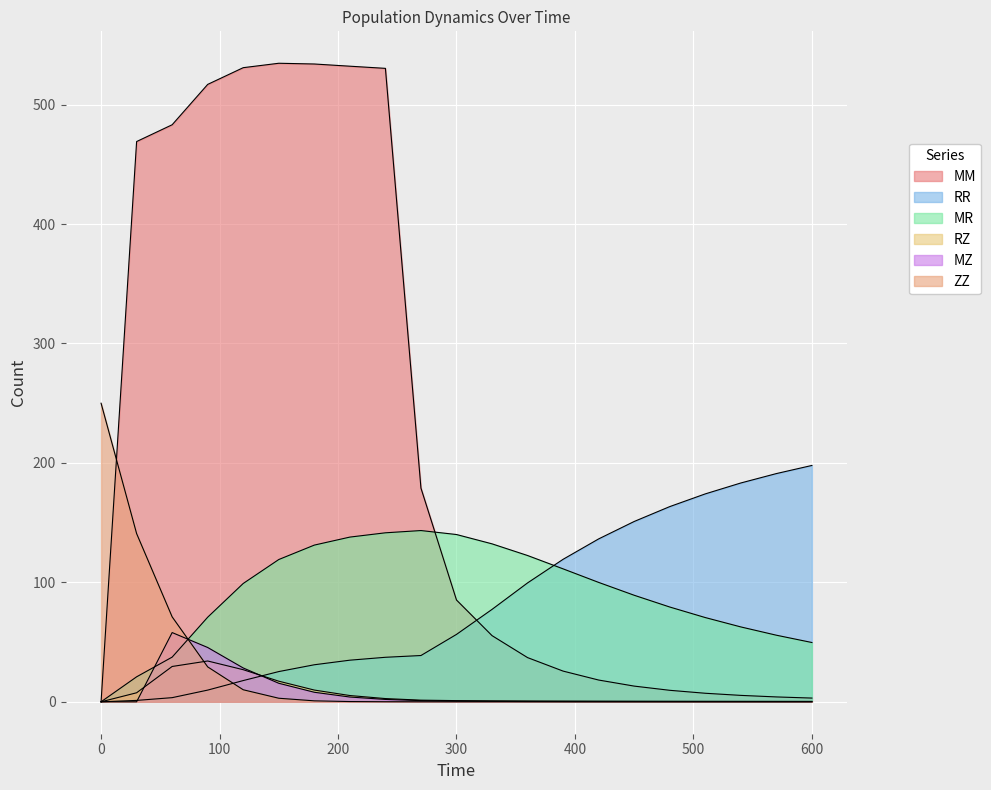

What is the difference between the maximum and minimum values in the RR series?

197.9